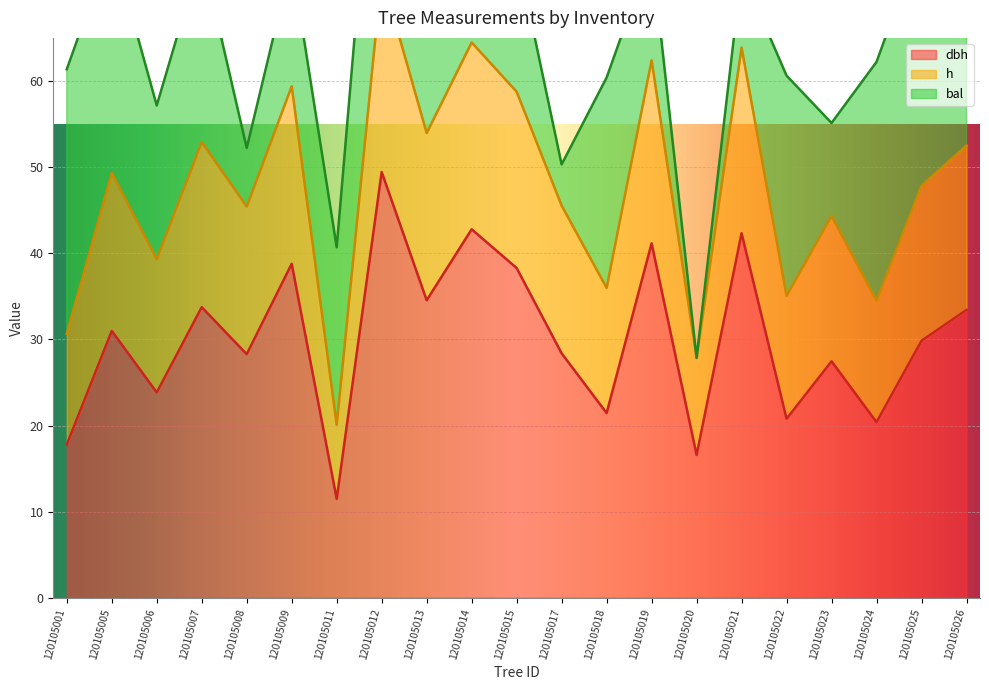

Is the value of h at 120105006 greater than the value of dbh at 120105006?

Yes